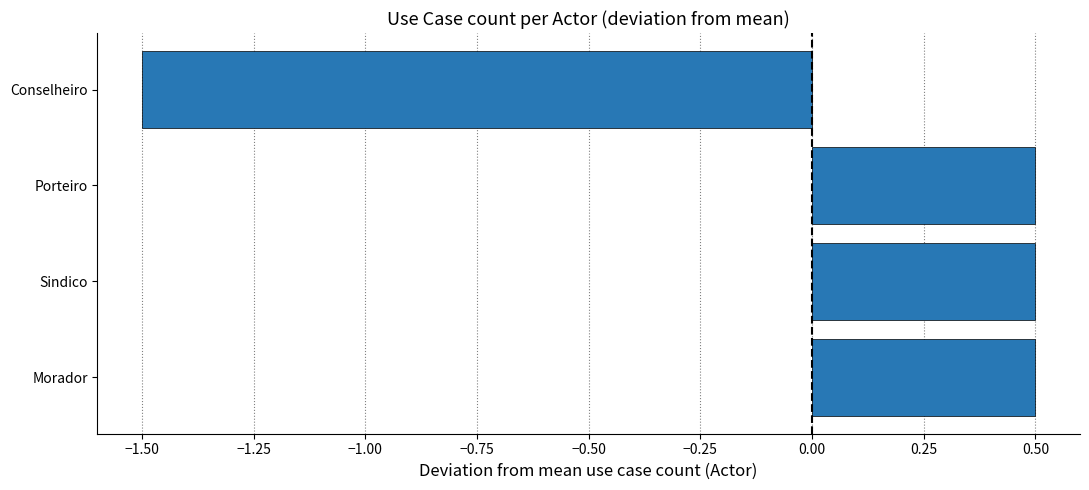

How many data points are above 0?

3